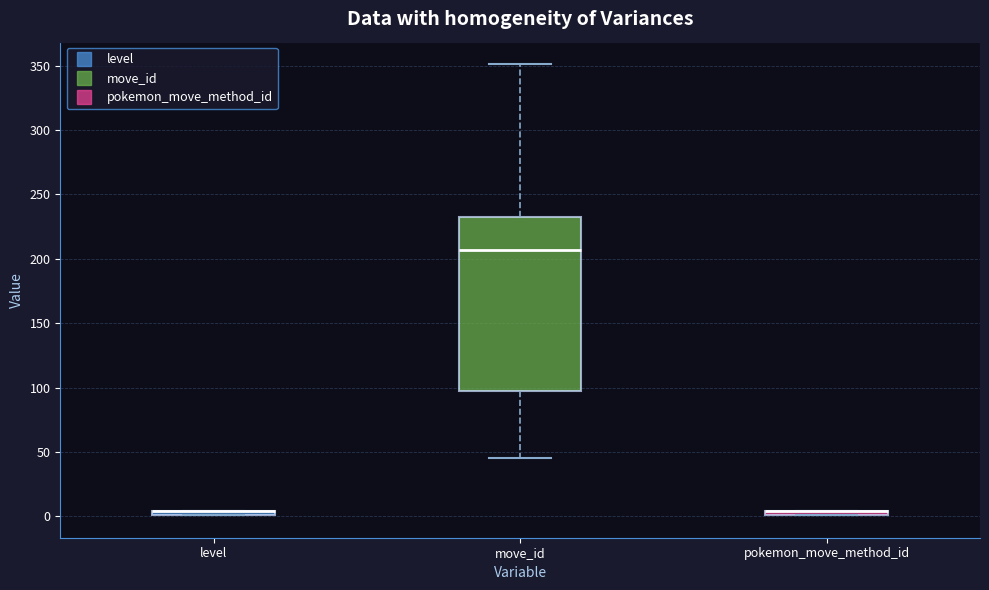

Where is the upper edge of the box for move_id on the y-axis? The values are not printed on the chart, so give them approximately, as read against the axis.

235